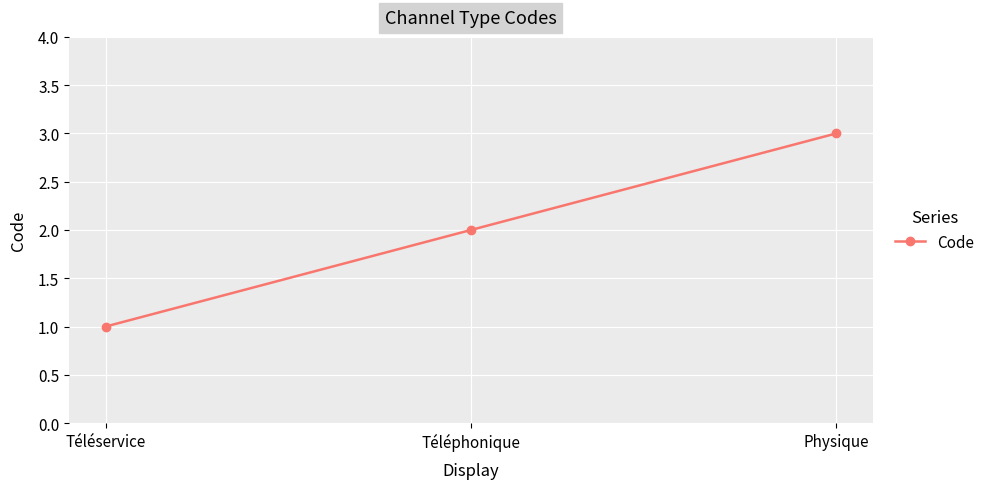

List the labels in order of value, smallest first.

Téléservice, Téléphonique, Physique